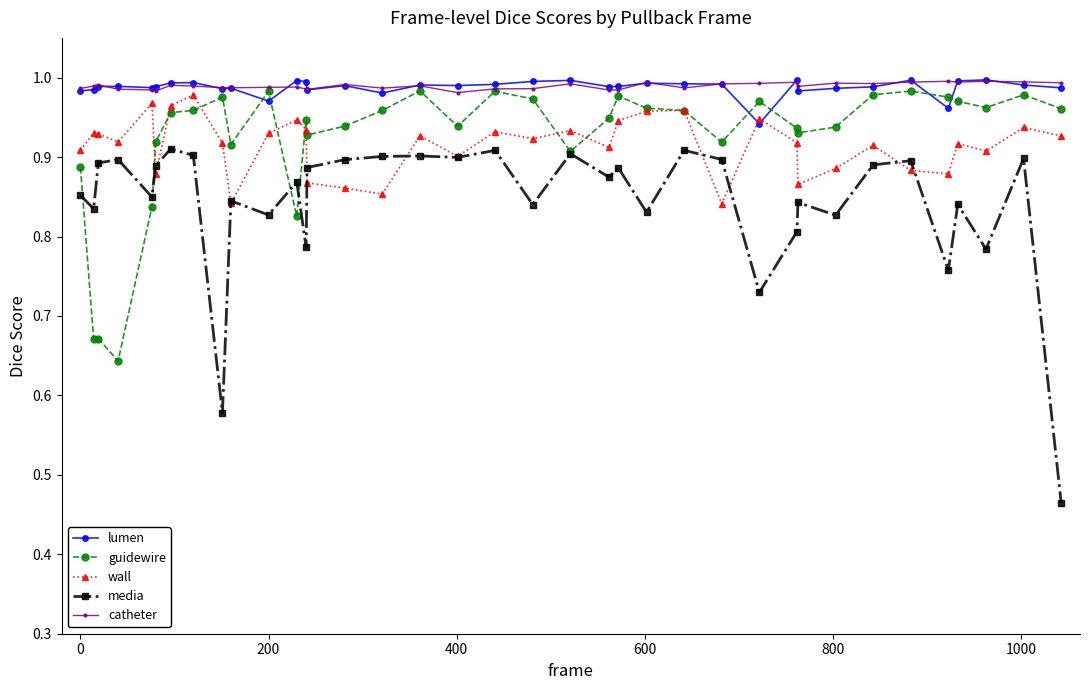

Which series has the largest range (max minus min)?

media